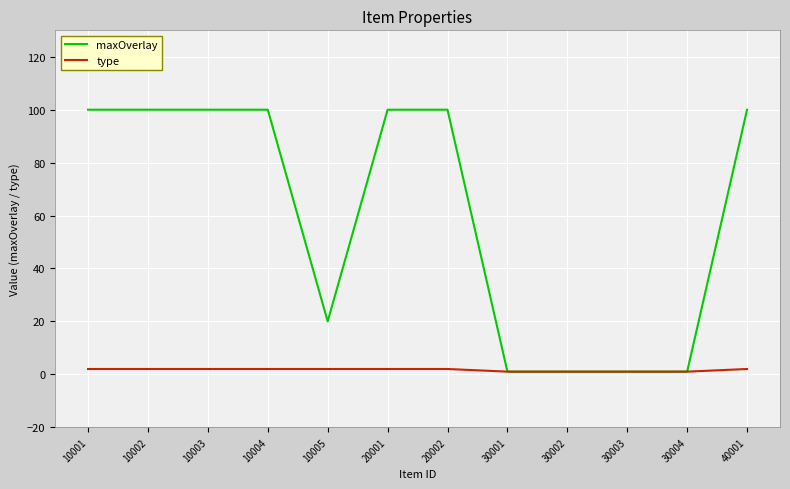

True or false: type has a value of 2 at 40001.

True